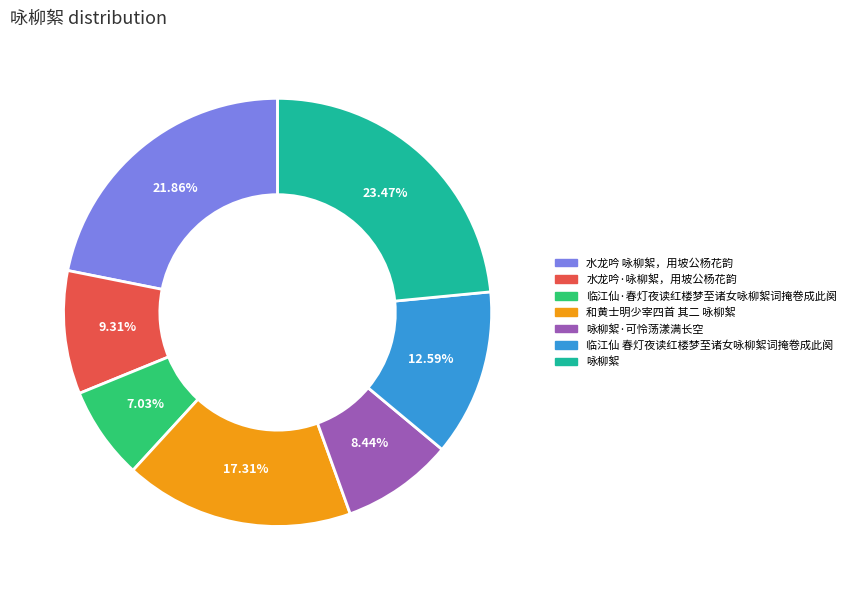

How many slices are in this pie chart?

7